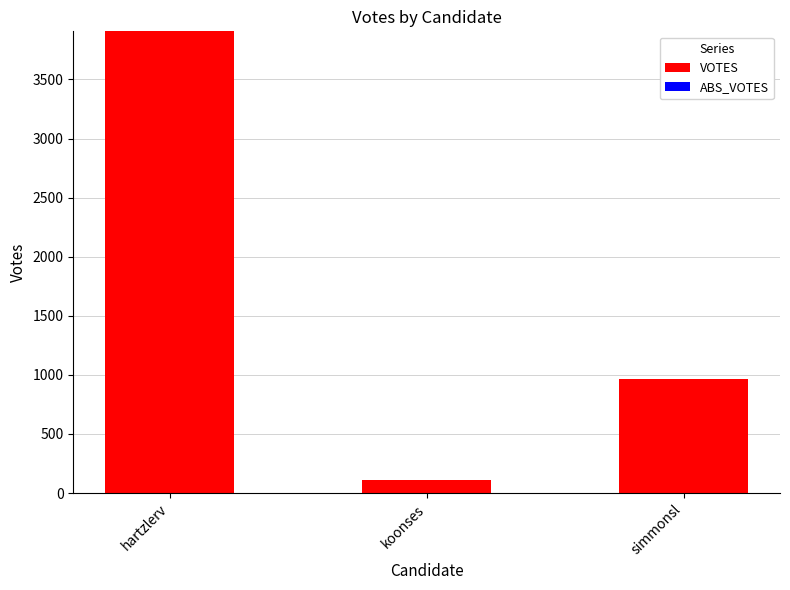

Reading left to right, list all the values displayed in this chart.

3907	112	962